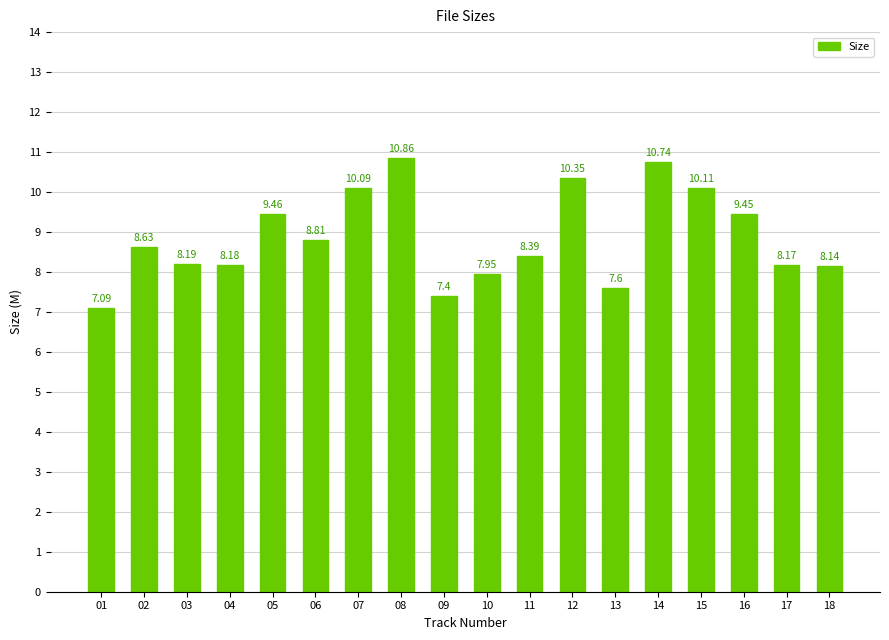

What is the sum of the values at 09 and 05?

16.9